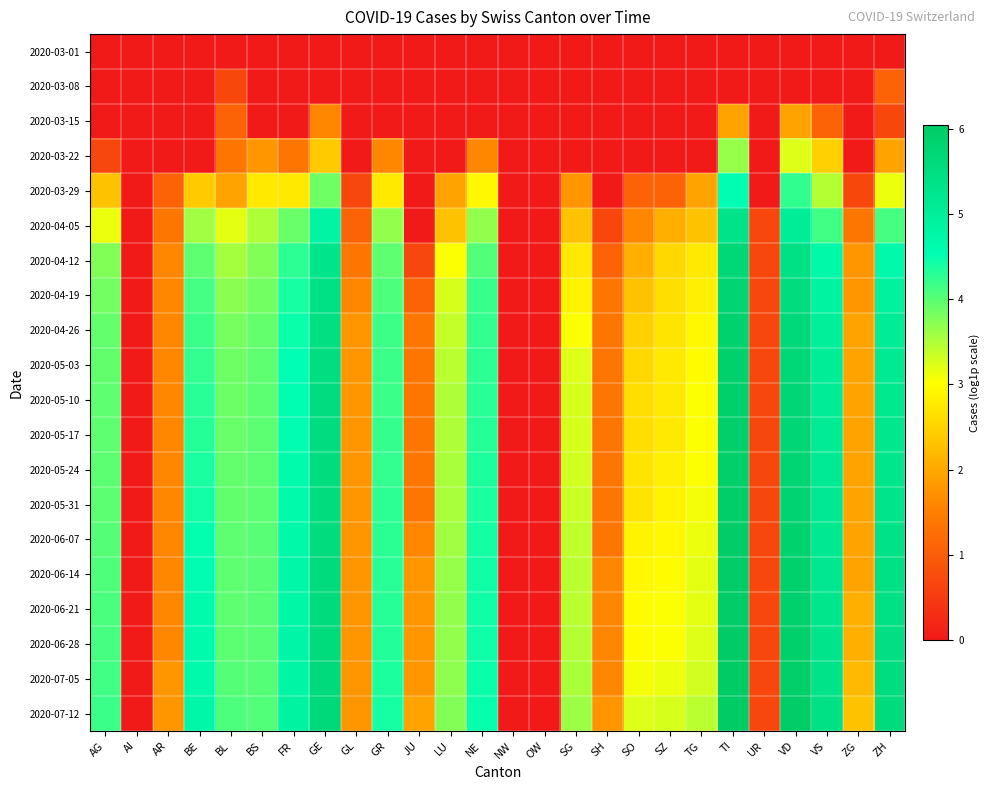

At which category is the sum across all series the highest?

TI